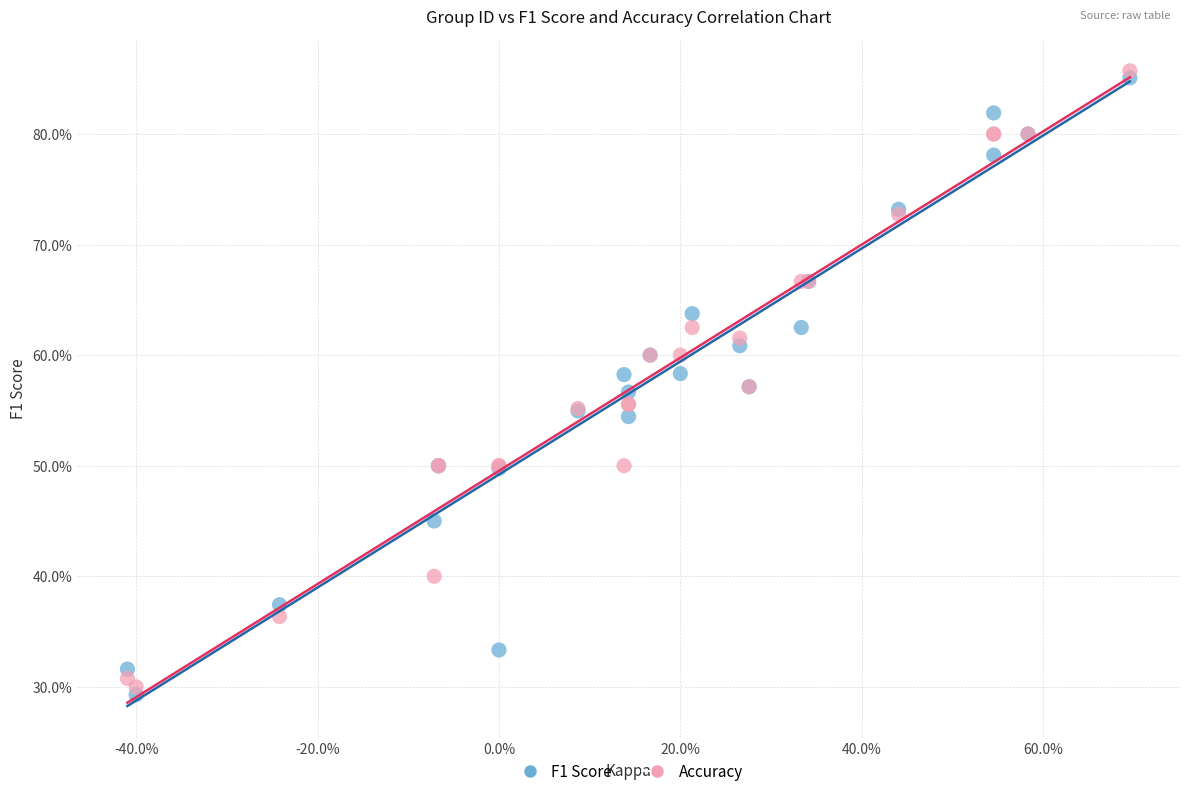

What are all the series names shown in the legend?

F1 Score, Accuracy